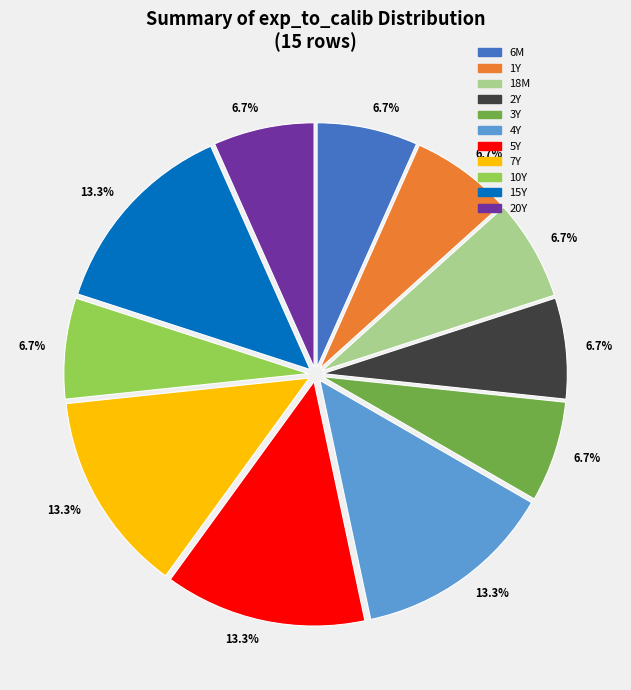

To the nearest percent, what is the difference between the 15Y and 6M slice percentages?

7%